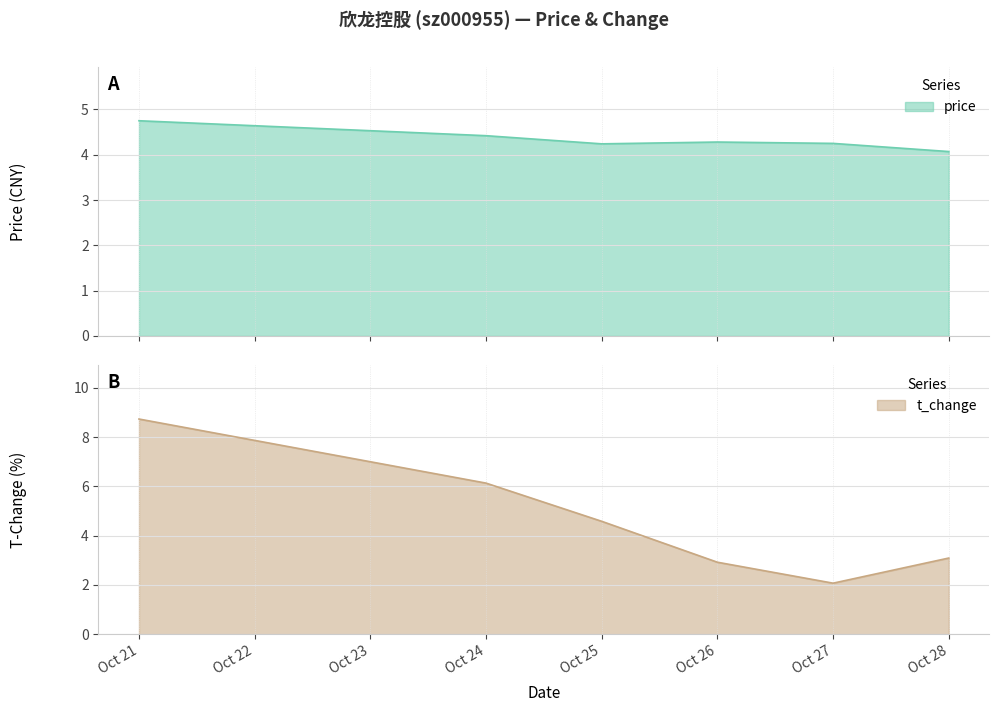

True or false: t_change and price cross at least once.

True